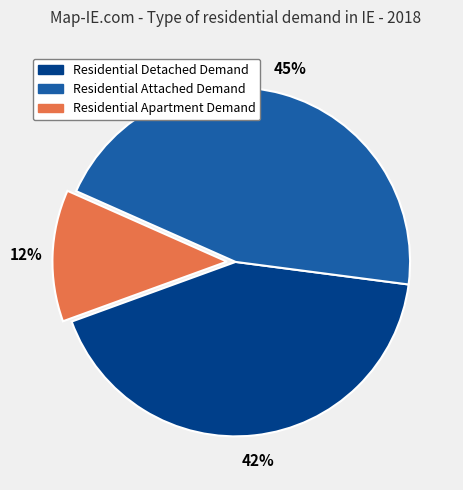

Is the sum of Residential Detached Demand and Residential Apartment Demand greater than half?

Yes